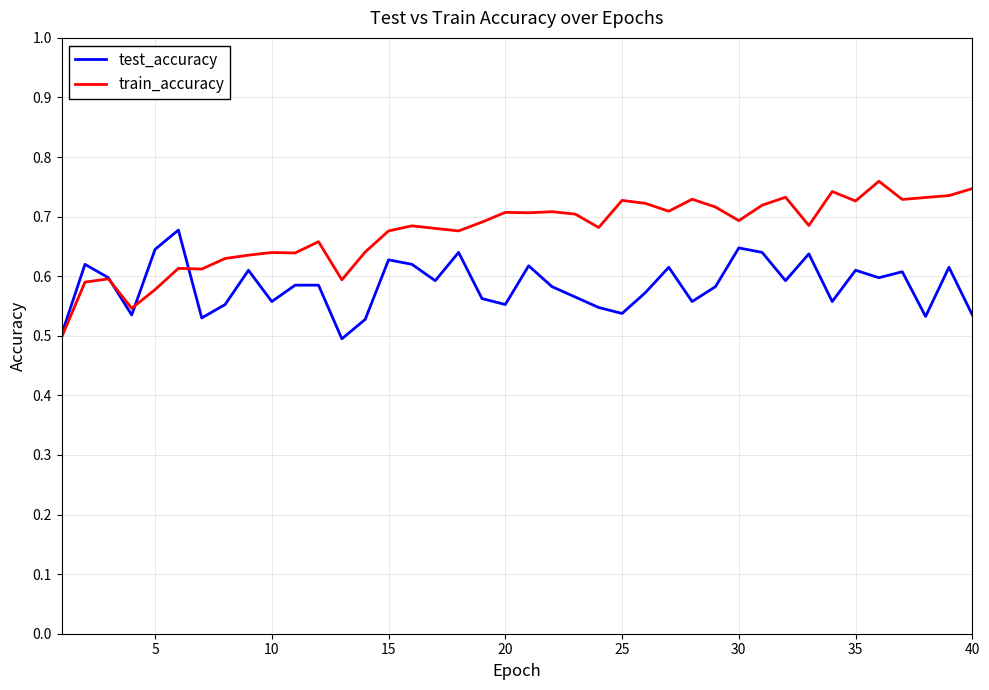

True or false: test_accuracy and train_accuracy cross at least once.

True